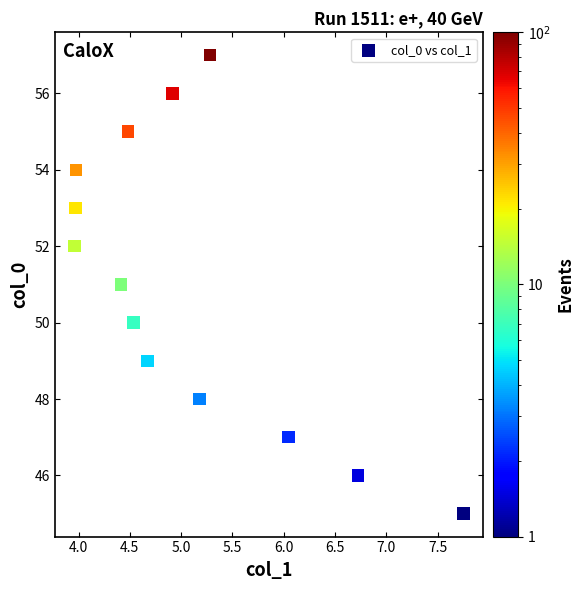

How many data points are displayed?

13